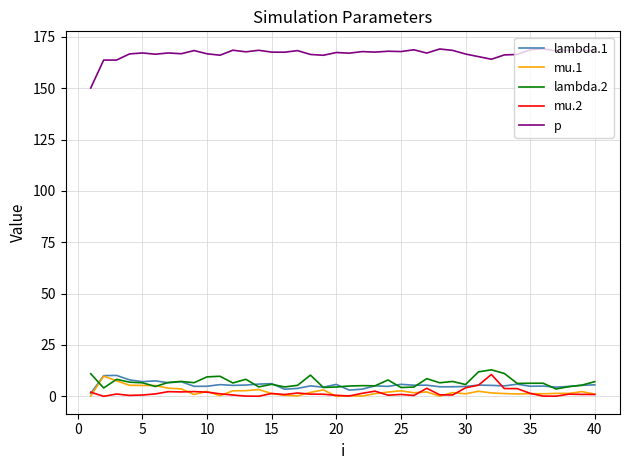

True or false: lambda.1 and p cross at least once.

False